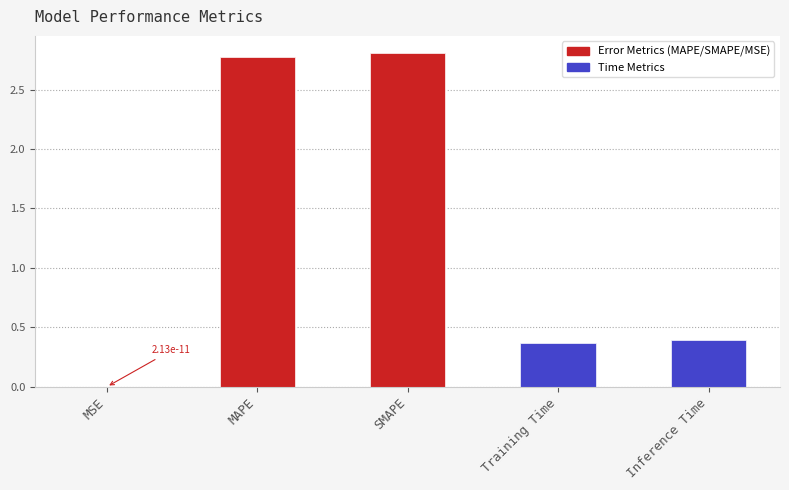

What is the maximum value shown in the chart?

2.8